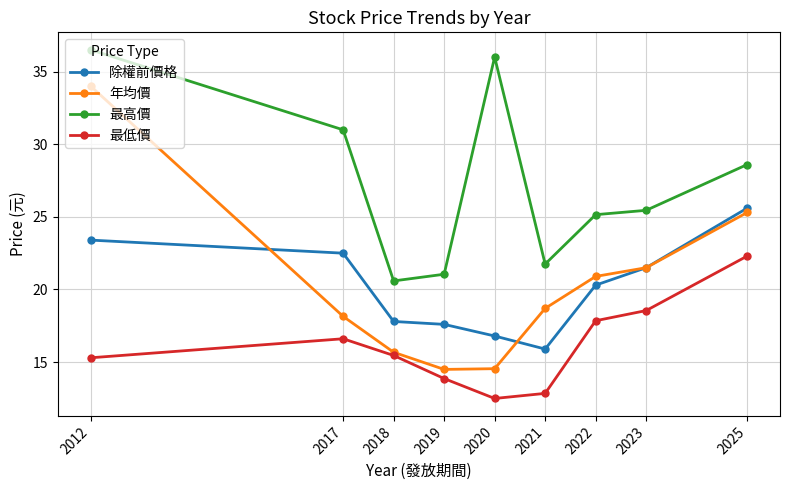

True or false: 最低價 and 除權前價格 intersect in this chart.

False